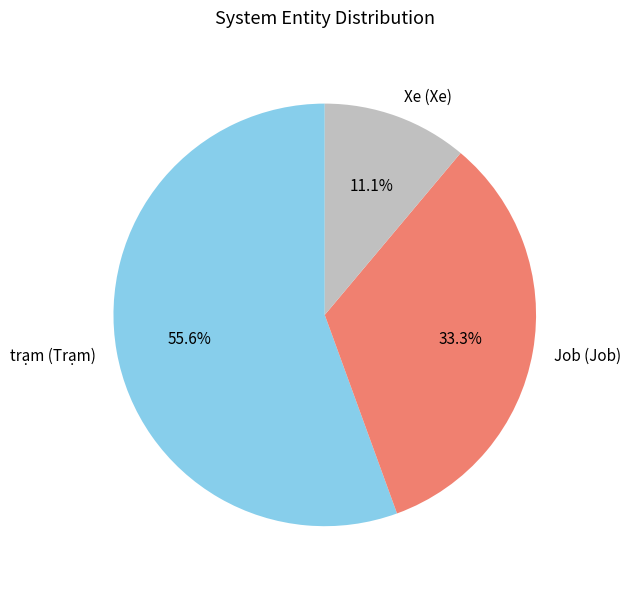

To the nearest percent, what is the average slice percentage?

33%